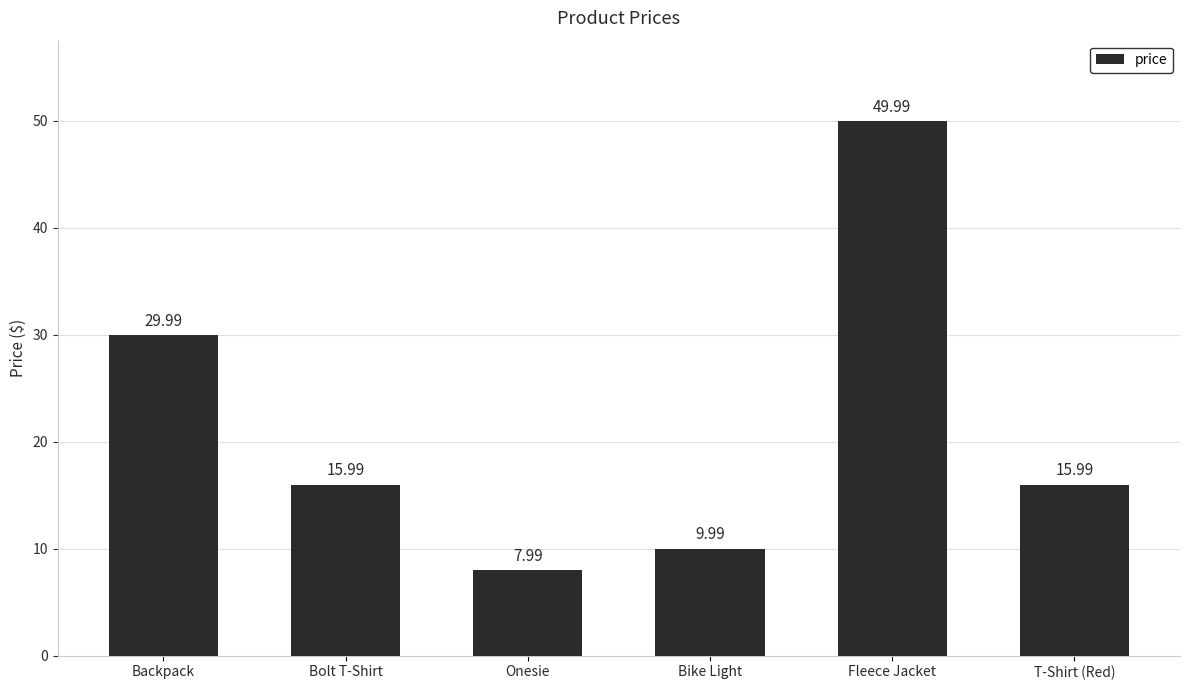

What position from the right is T-Shirt (Red)?

1